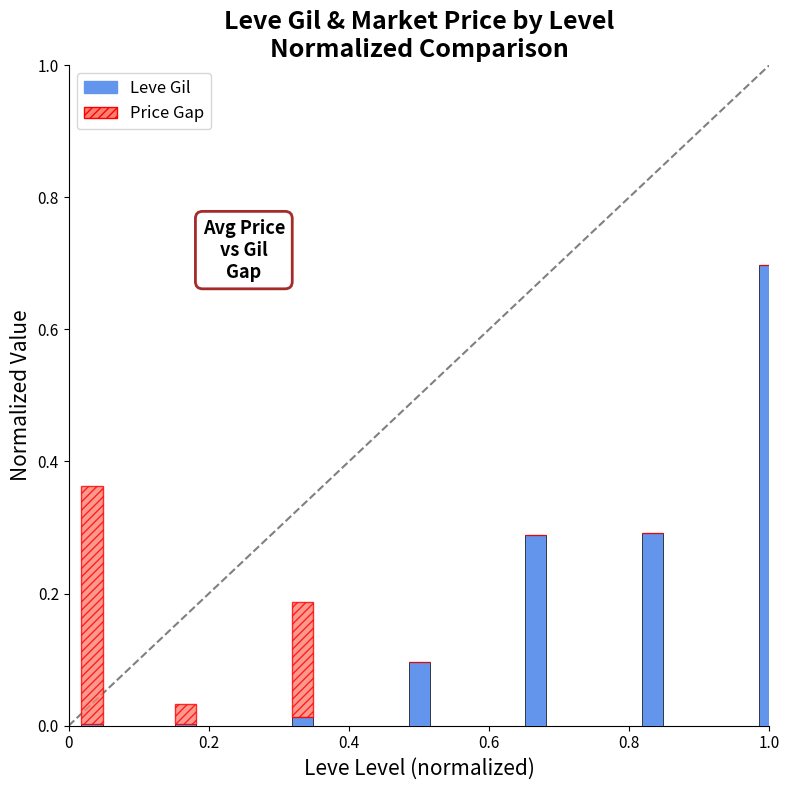

Are the bars grouped side by side (vs. stacked)?

No